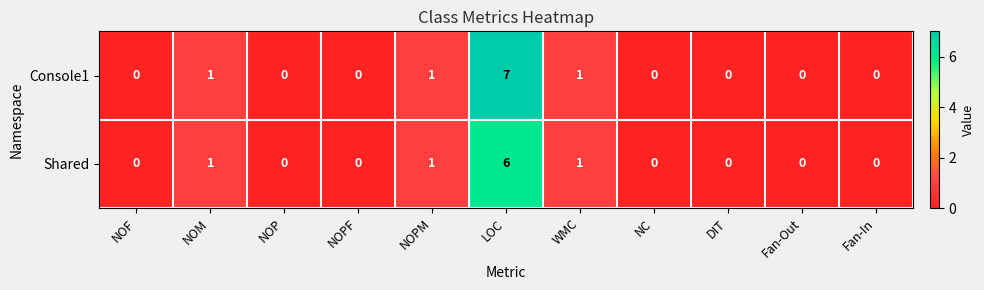

Which series has the largest range (max minus min)?

Console1